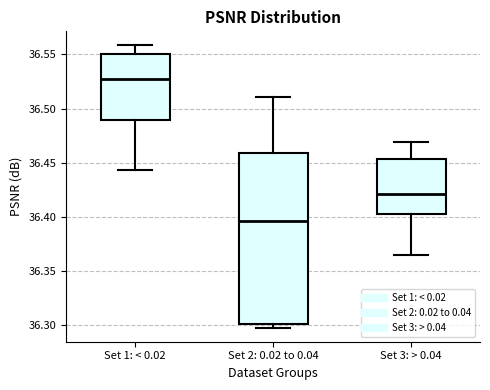

Where is the upper edge of the box for Set 1: < 0.02 on the y-axis? The values are not printed on the chart, so give them approximately, as read against the axis.

36.550